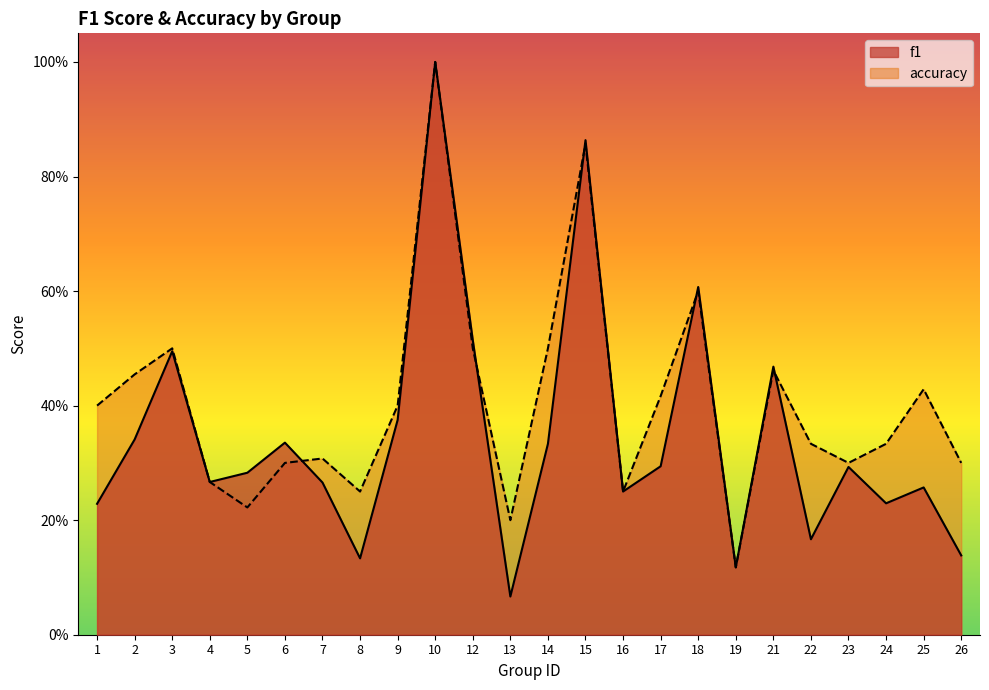

Rank the series by their maximum value, from highest to lowest.

f1, accuracy